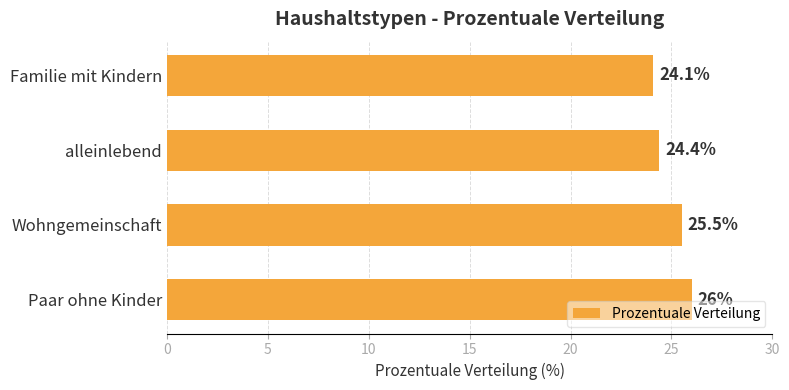

True or false: the data shows 25.5 at Wohngemeinschaft.

True